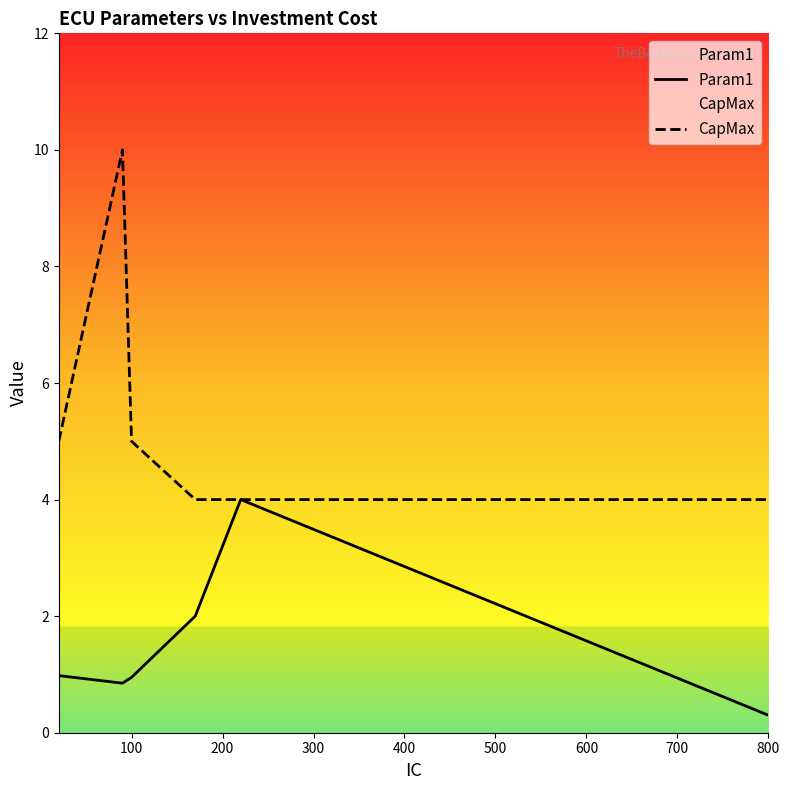

True or false: Param1 and CapMax intersect in this chart.

False